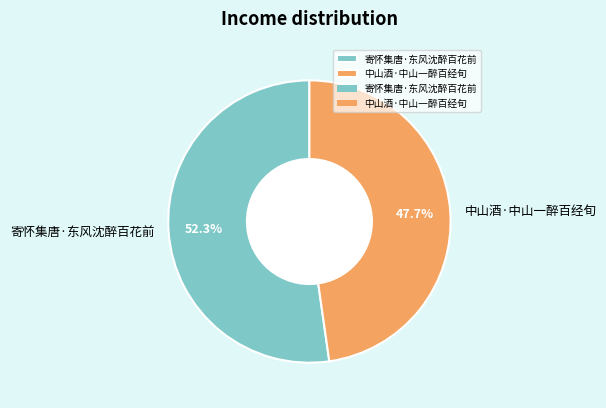

The 中山酒·中山一醉百经旬 slice represents 48% of the pie. True or false?

True